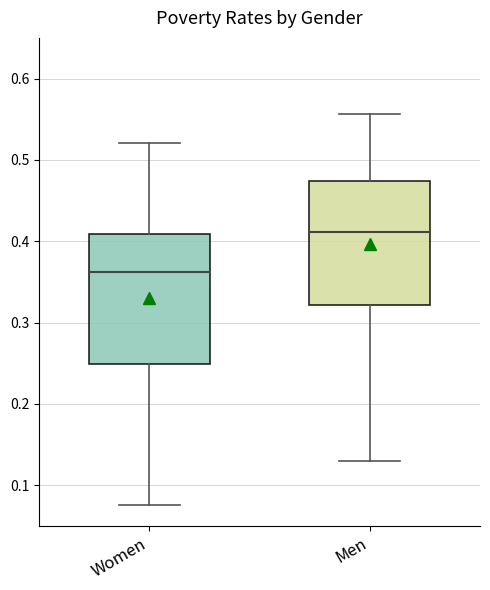

Reading left to right, read every box against the y-axis: the position of its median line, the range the box covers, and the ends of its whiskers. The values are not printed on the chart, so give them approximately, as read against the axis.

Women: median 0.36, box 0.25 to 0.41, whiskers 0.08 to 0.52
Men: median 0.41, box 0.32 to 0.47, whiskers 0.13 to 0.56